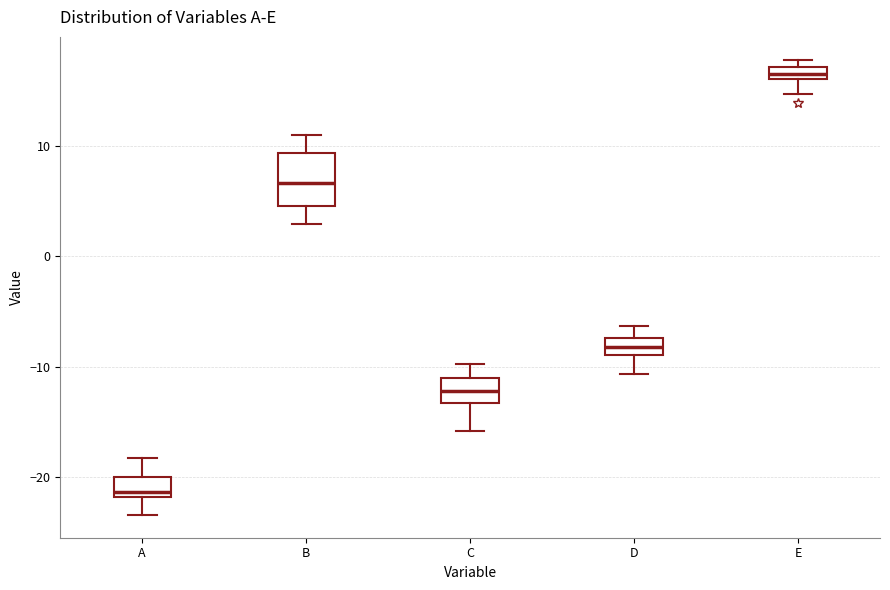

Comparing the boxes themselves (not the whiskers), which one is the tallest?

B